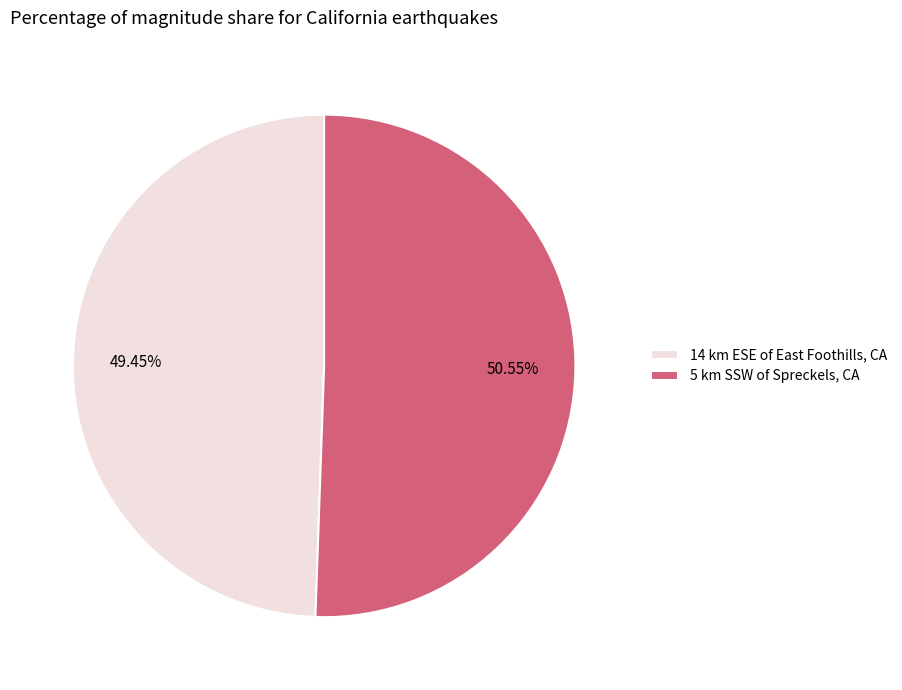

Approximately how many times larger is the value at 5 km SSW of Spreckels, CA compared to 14 km ESE of East Foothills, CA?

1.0